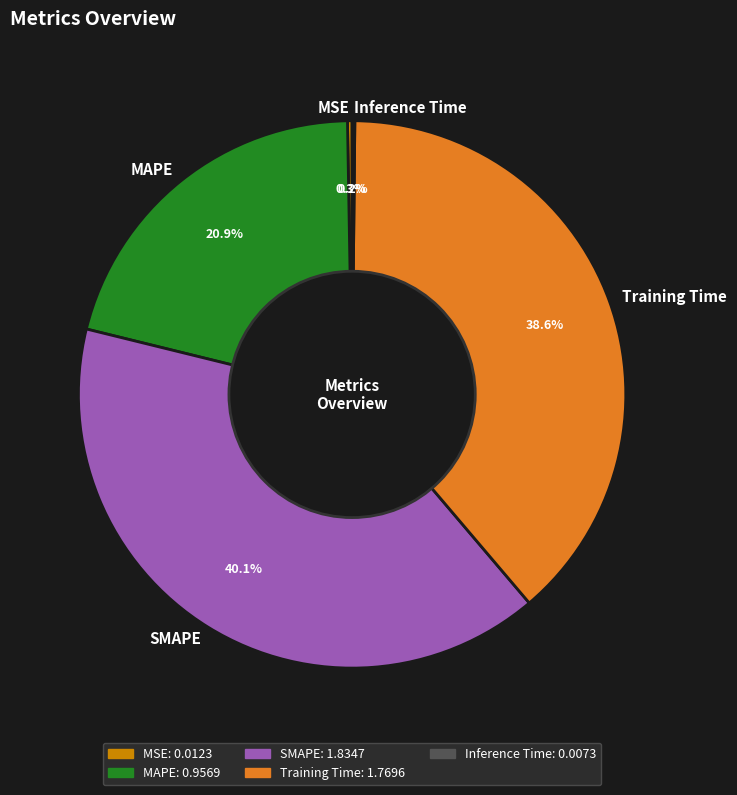

Which slice is the largest?

SMAPE